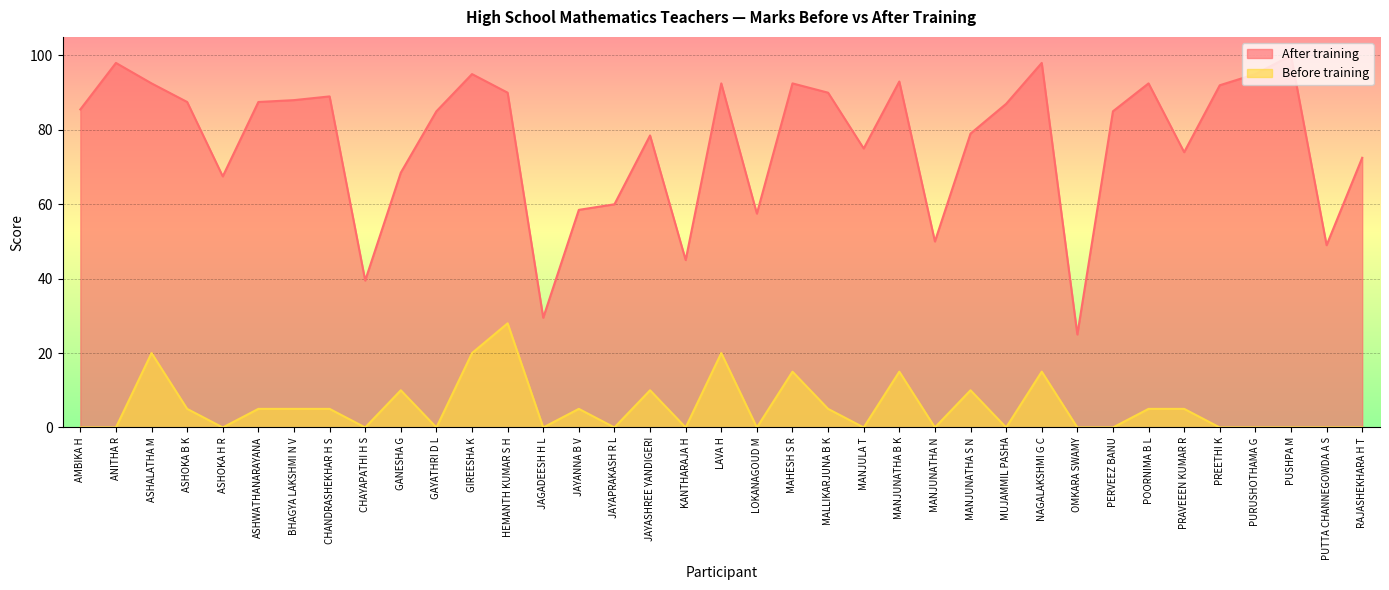

How many interior local valleys does the After training series have?

10